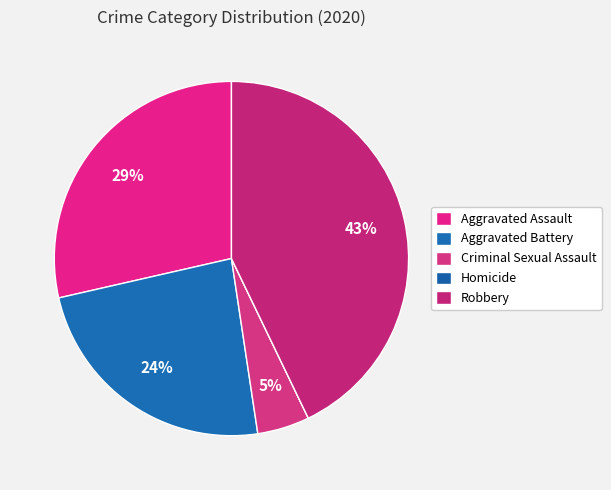

To the nearest percent, what is the average slice percentage?

20%